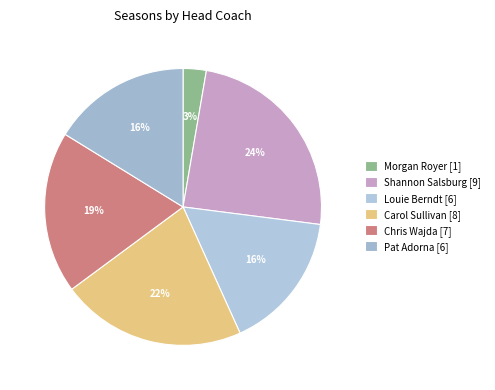

What percentage is the Chris Wajda slice, to the nearest percent?

19%